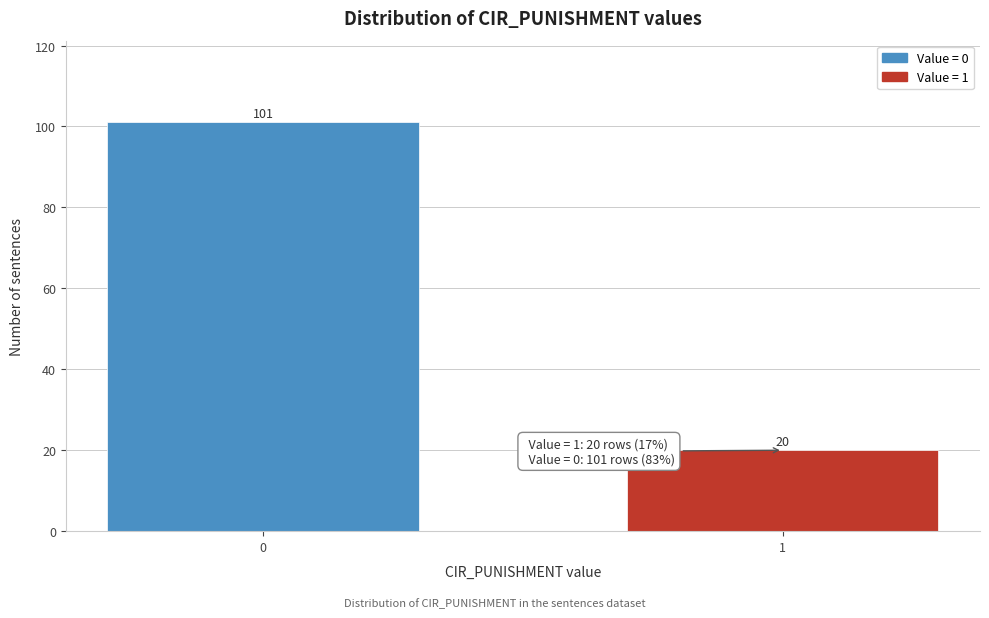

Reading left to right, list all the values displayed in this chart.

0=101	1=20